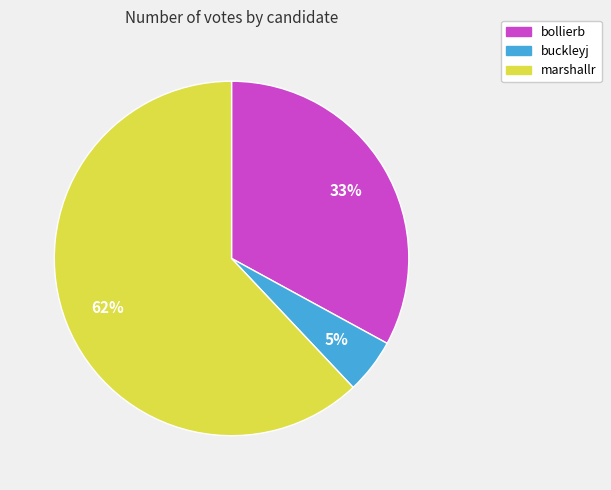

To the nearest percent, what portion does marshallr represent?

62%